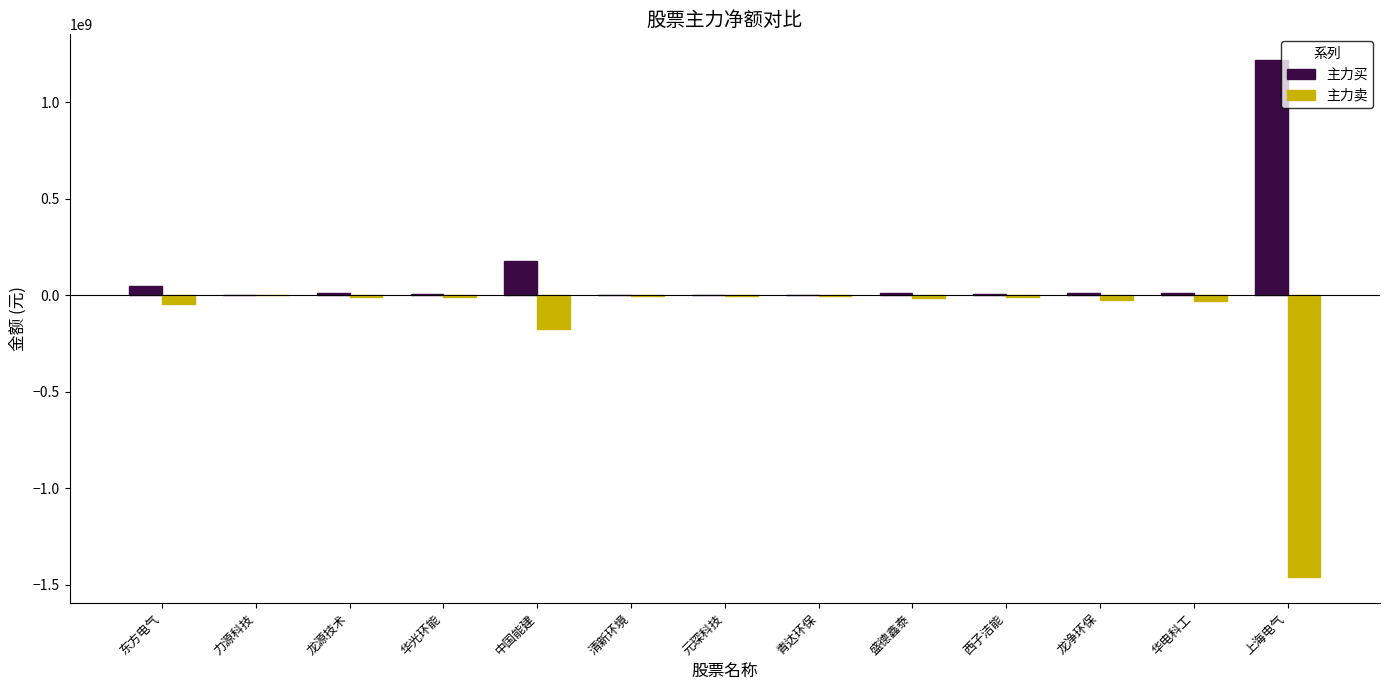

Which series has the largest total across all categories?

主力买